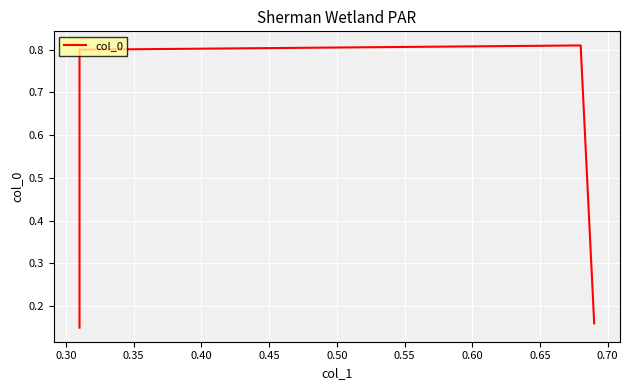

Reading left to right, what are all the values shown in this chart?

0.1	0.8	0.8	0.2